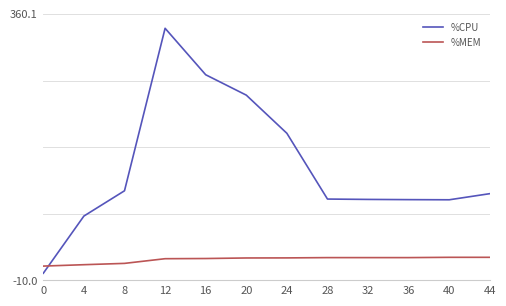

Between which two adjacent categories do %MEM and %CPU first intersect?

0 and 4